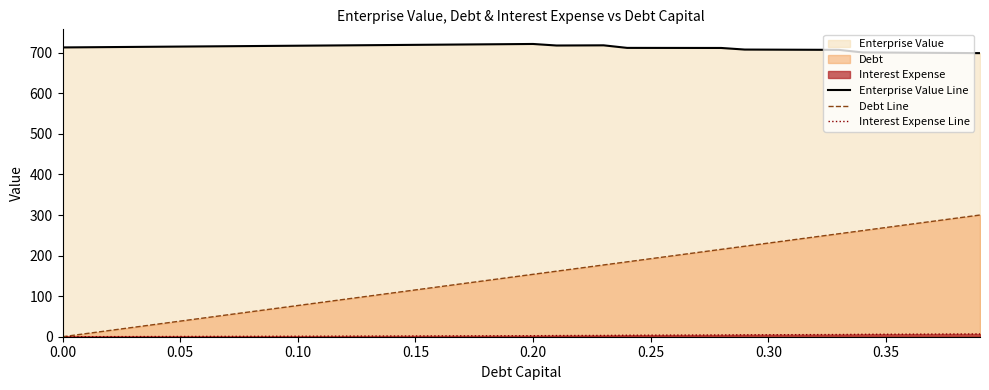

True or false: Enterprise Value Line and Debt Line intersect in this chart.

False